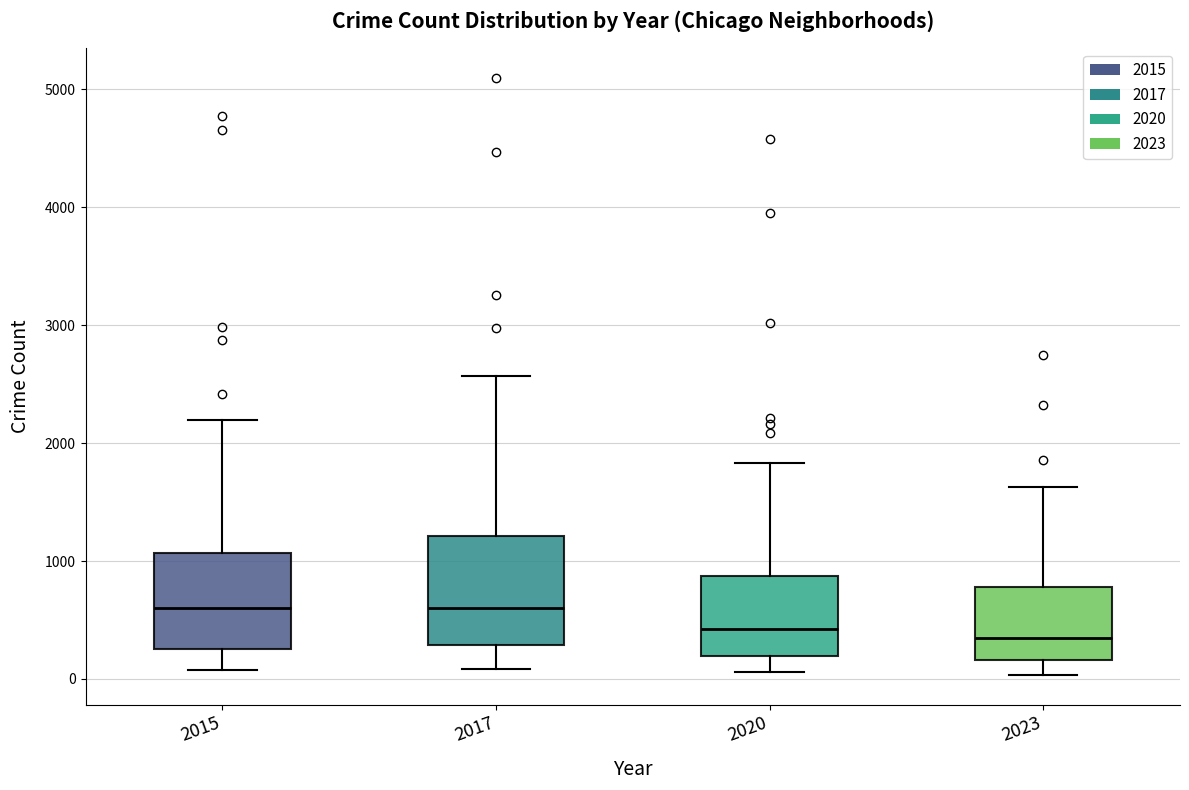

Reading left to right, transcribe this box plot: for each box, give where its median line is, the range the box spans, and where its two whiskers end, as read against the y-axis. The values are not printed on the chart, so give them approximately, as read against the axis.

2015: median 600, box 300 to 1100, whiskers 100 to 2200
2017: median 600, box 300 to 1200, whiskers 100 to 2600
2020: median 400, box 200 to 900, whiskers 100 to 1800
2023: median 300, box 200 to 800, whiskers 0 to 1600